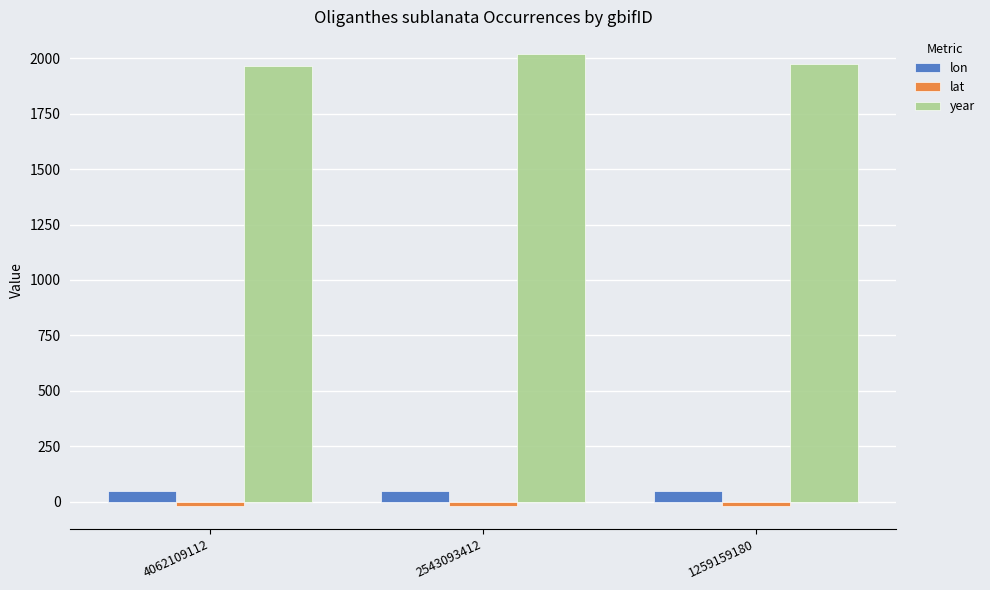

The year series shows 2753.7 at 2543093412. True or false?

False